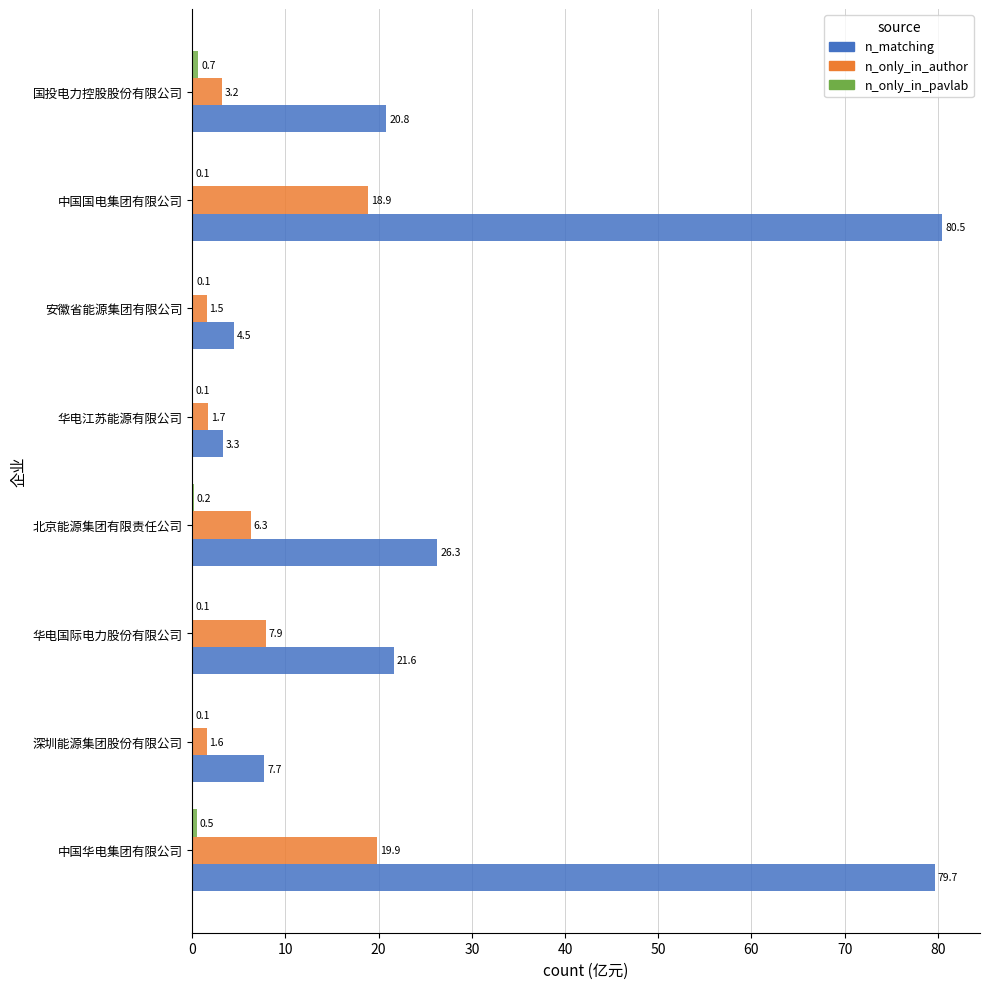

How many distinct data groups are displayed?

3